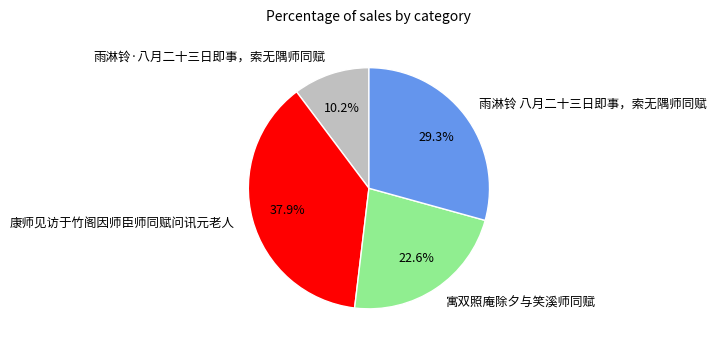

Rank the categories by value from lowest to highest.

雨淋铃·八月二十三日即事，索无隅师同赋, 寓双照庵除夕与笑溪师同赋, 雨淋铃 八月二十三日即事，索无隅师同赋, 康师见访于竹阁因师臣师同赋问讯元老人